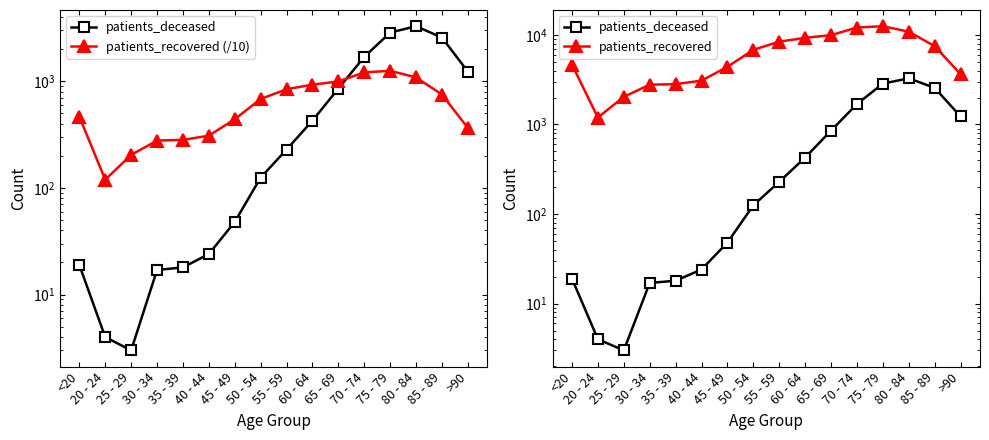

What is the maximum value for patients_recovered?

12518.0